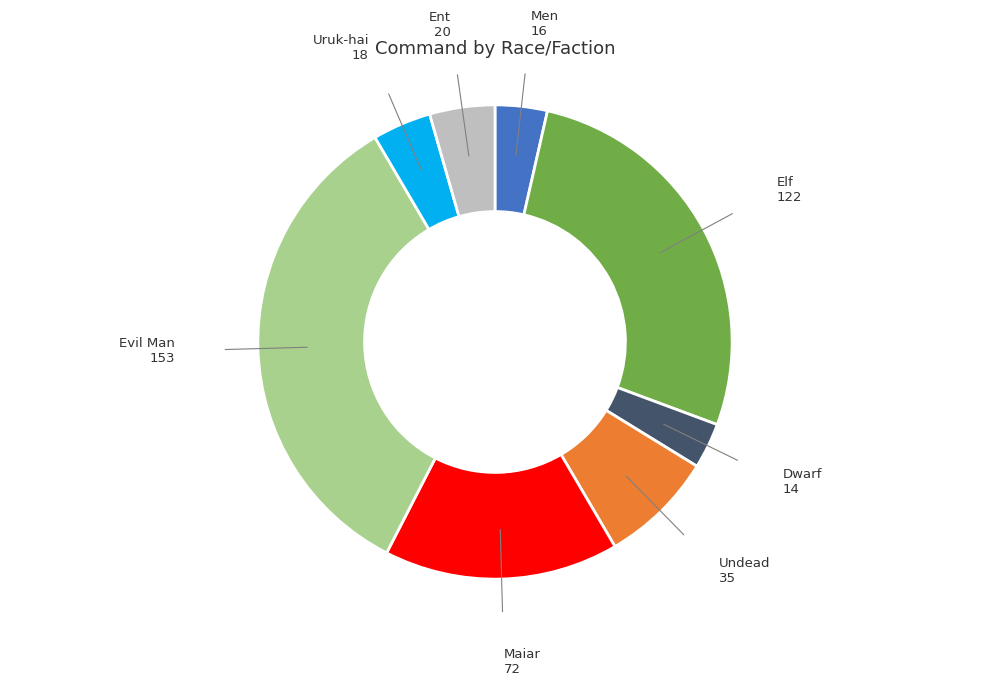

The Maiar slice represents 9% of the pie. True or false?

False